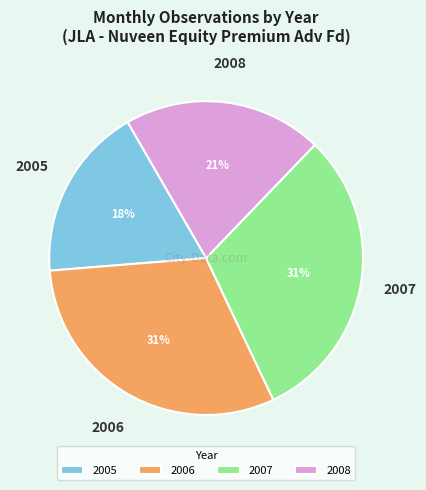

Does 2006 represent more than half of the total?

No